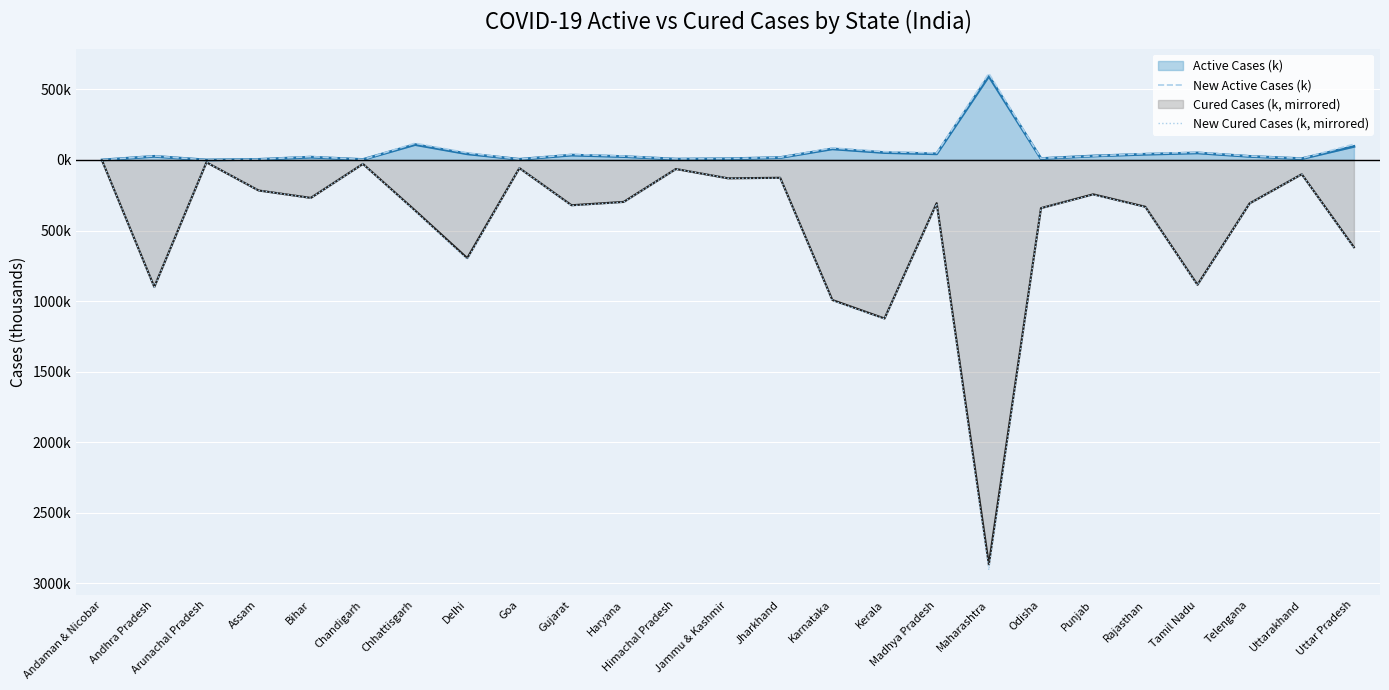

How many values in the New Active Cases (k) series exceed 27?

14